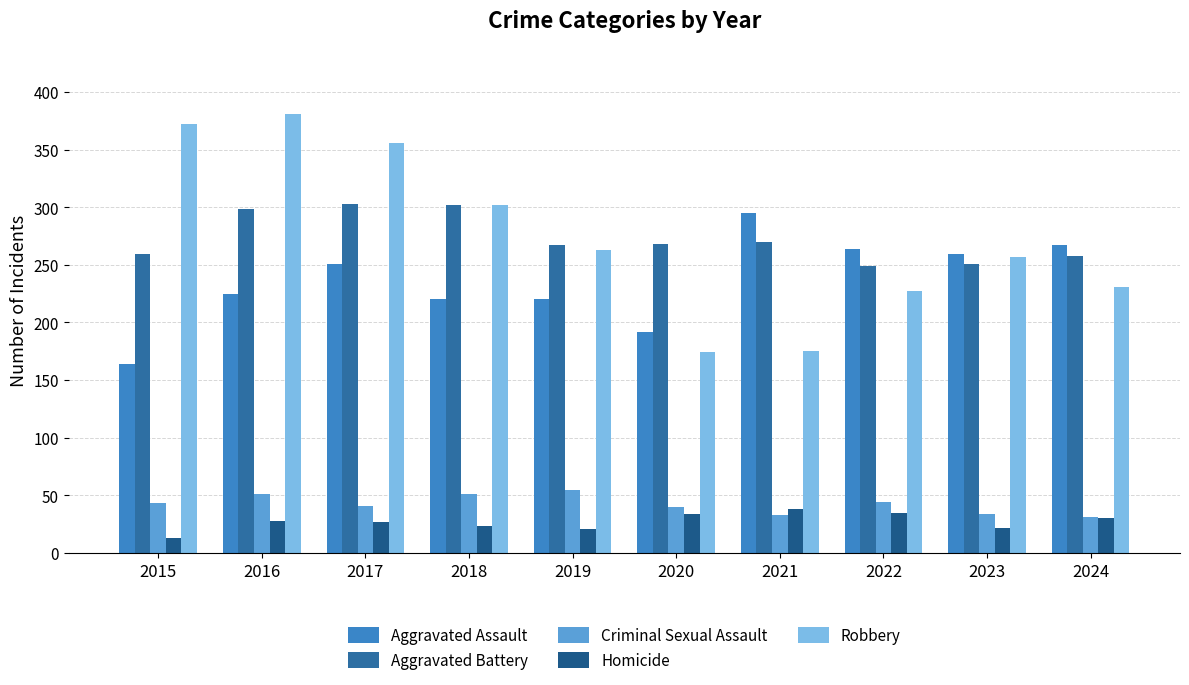

The value of Aggravated Battery at 2019 is 129. True or false?

False